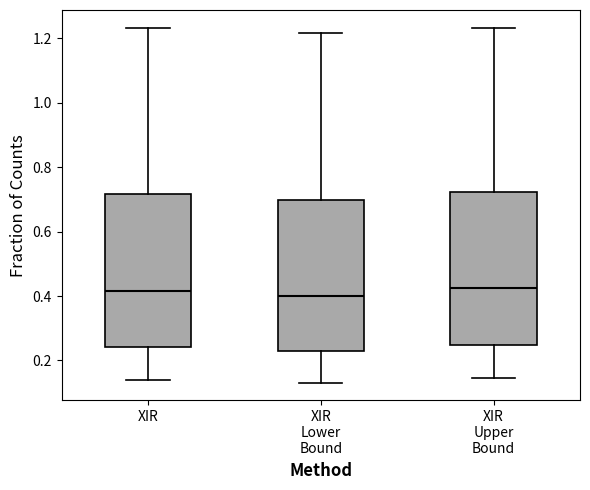

Reading left to right, read every box against the y-axis: the position of its median line, the range the box covers, and the ends of its whiskers. The values are not printed on the chart, so give them approximately, as read against the axis.

XIR: median 0.42, box 0.24 to 0.72, whiskers 0.14 to 1.24
XIR Lower Bound: median 0.40, box 0.22 to 0.70, whiskers 0.14 to 1.22
XIR Upper Bound: median 0.42, box 0.24 to 0.72, whiskers 0.14 to 1.24